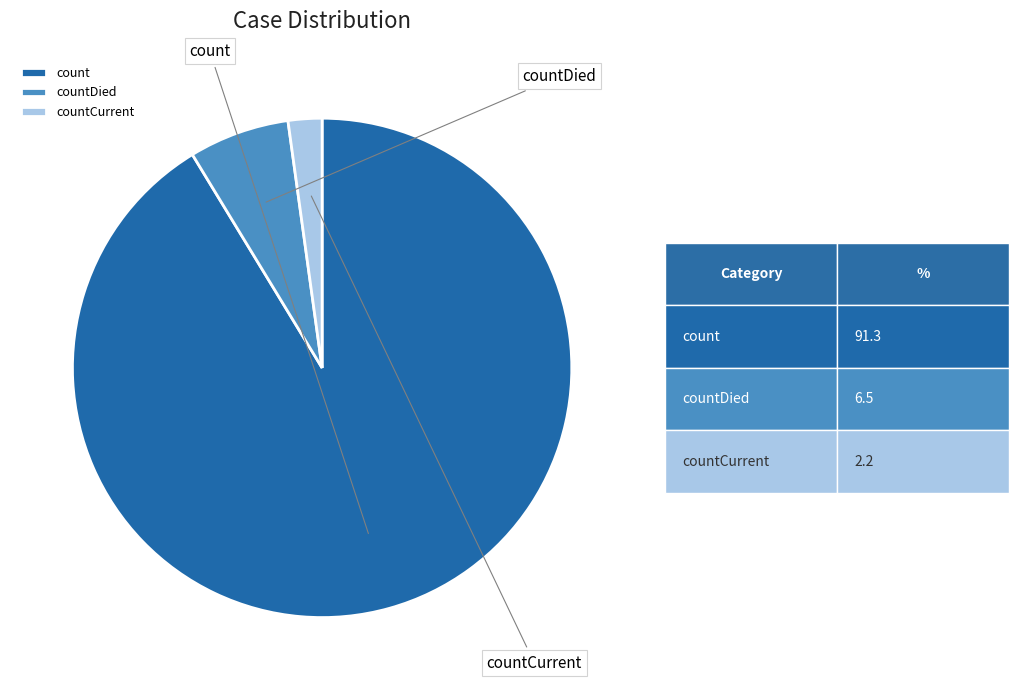

Does any single category account for the majority?

Yes